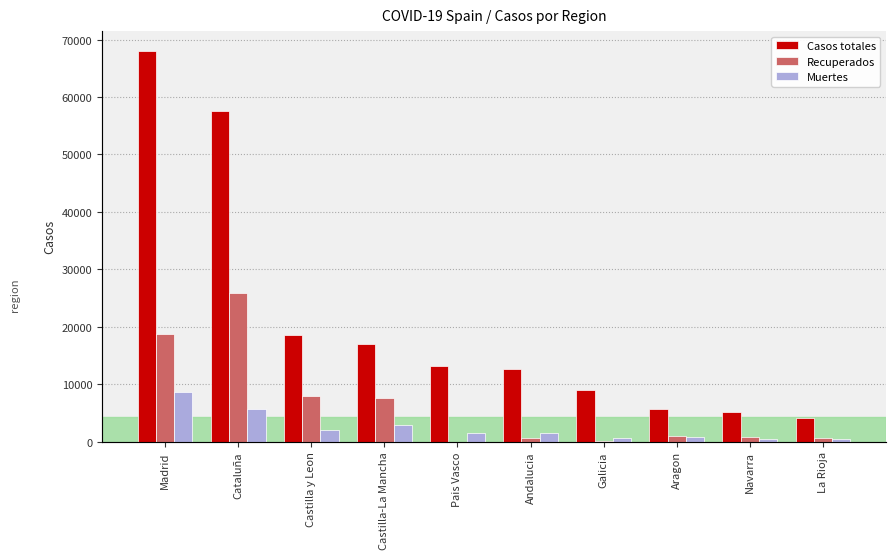

What is the value of the Recuperados bar at the 7th from the left?

28